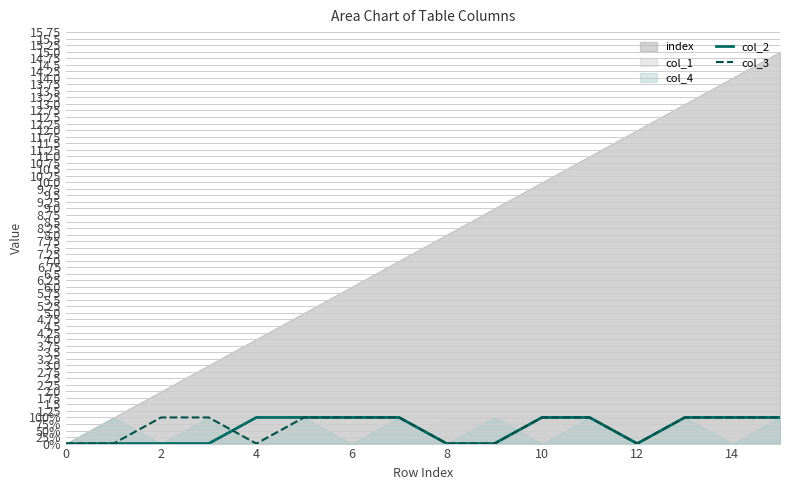

Does the chart display data point markers on the line(s)?

No